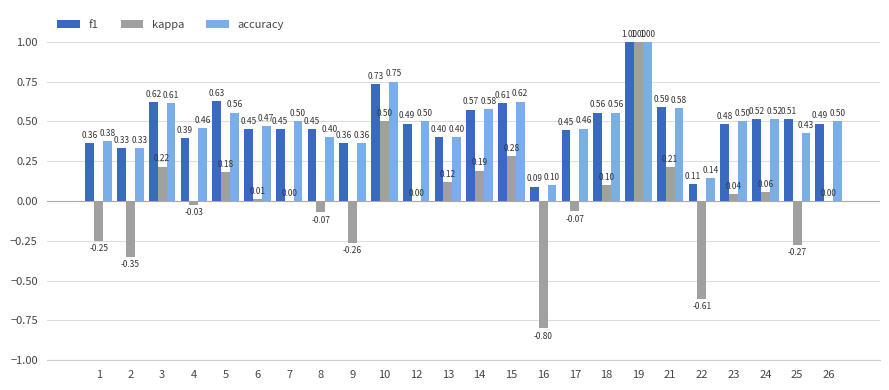

Which series has the widest spread of values?

kappa